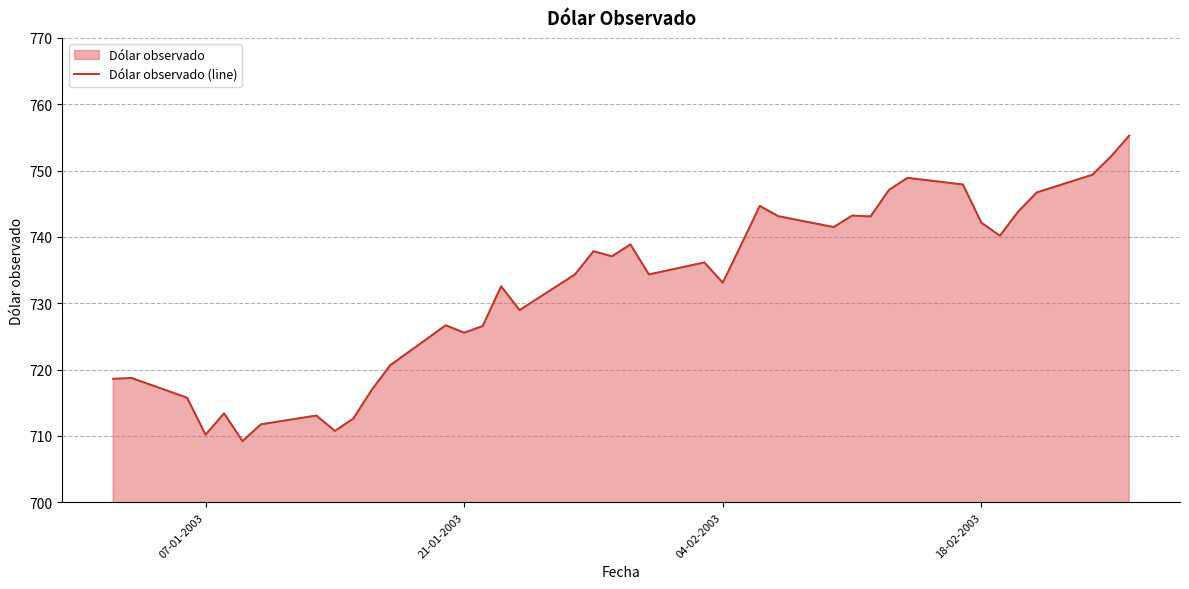

What is the difference between the maximum and minimum values?

46.0